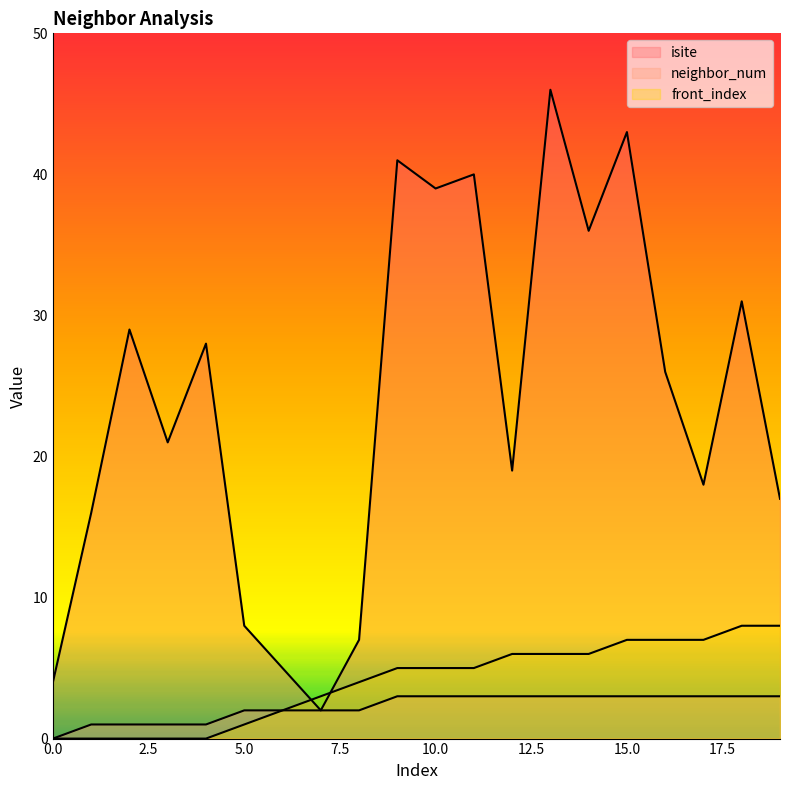

List the labels in order of isite value, smallest first.

7, 0, 6, 8, 5, 1, 19, 17, 12, 3, 16, 4, 2, 18, 14, 10, 11, 9, 15, 13